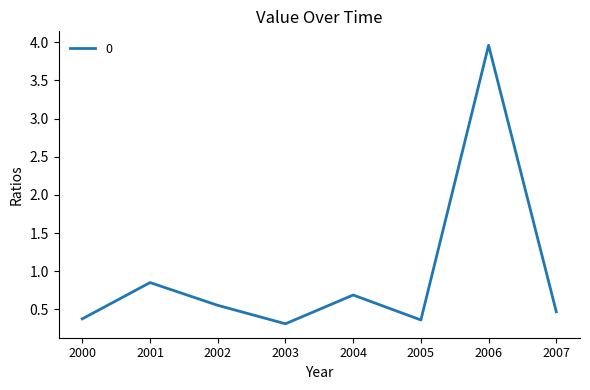

What value does the data have at 2005?

0.4